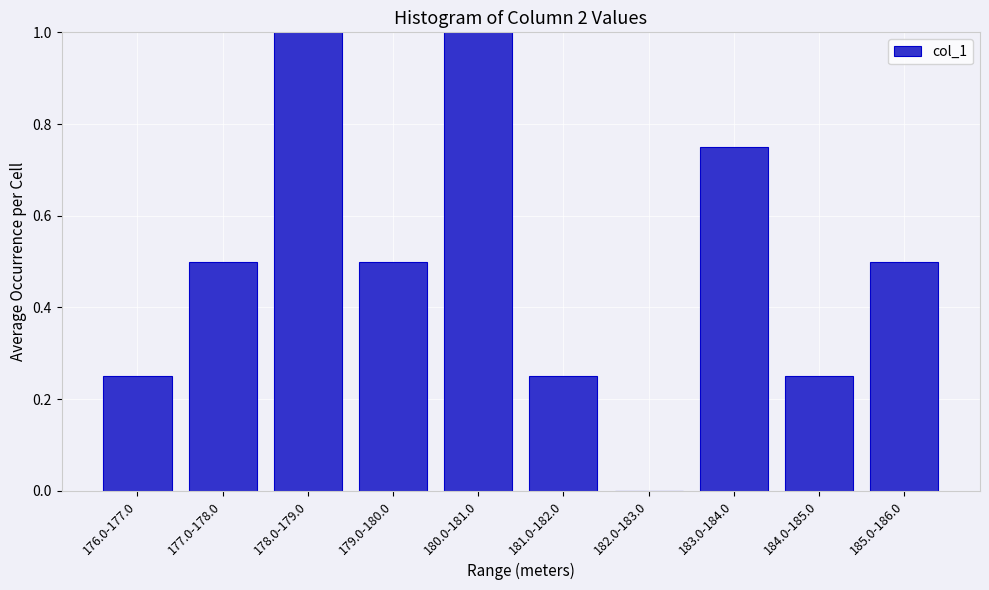

What is the maximum value shown in the chart?

1.0